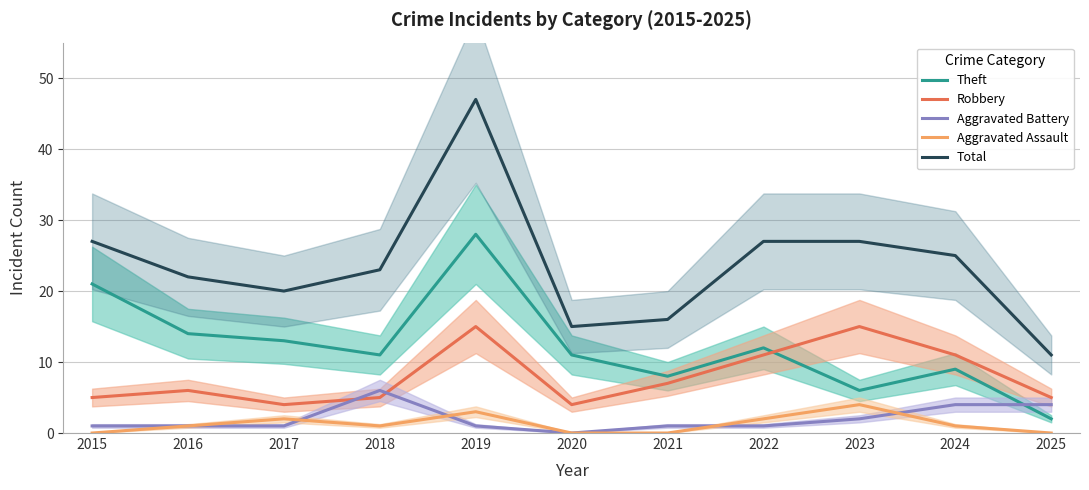

At which category is the sum across all series the highest?

2019